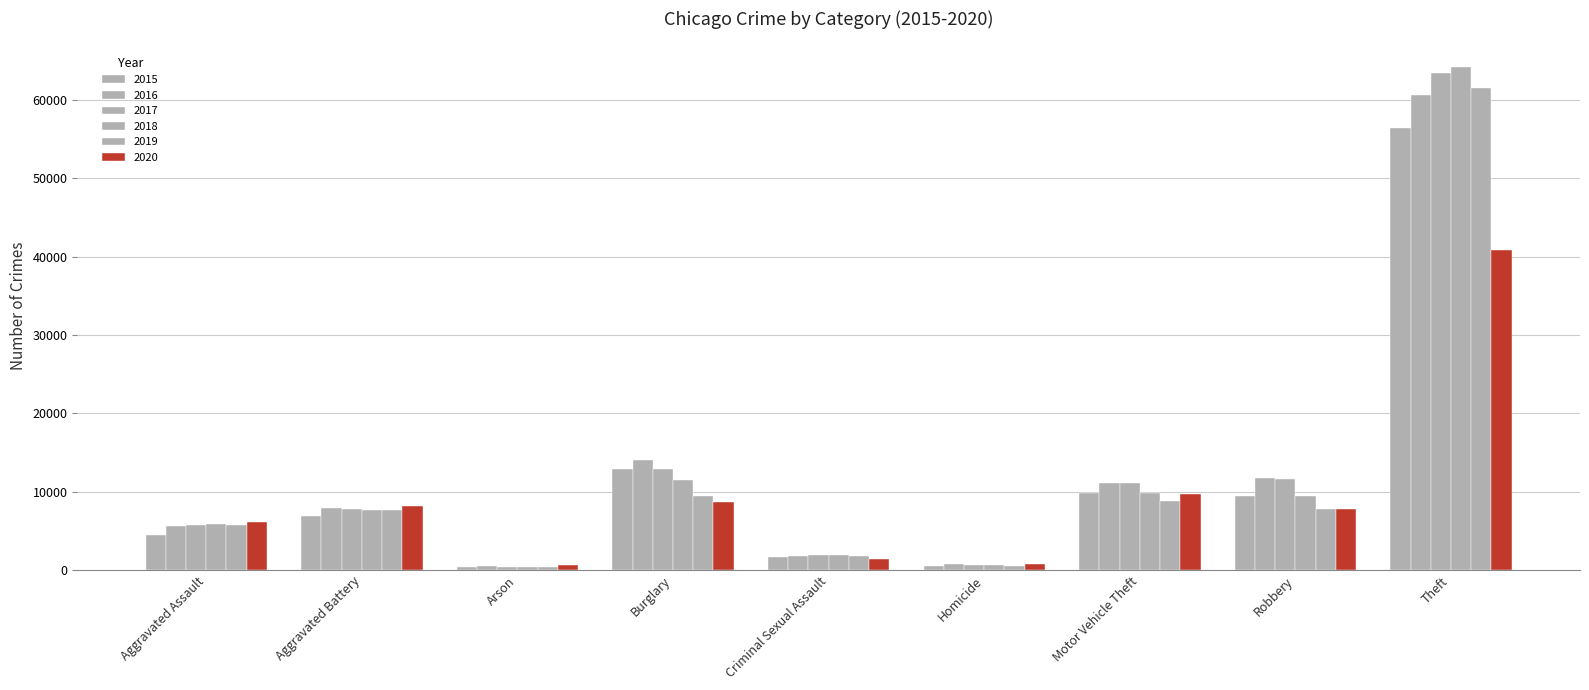

What is the spread (max minus min) of values at Robbery?

3951